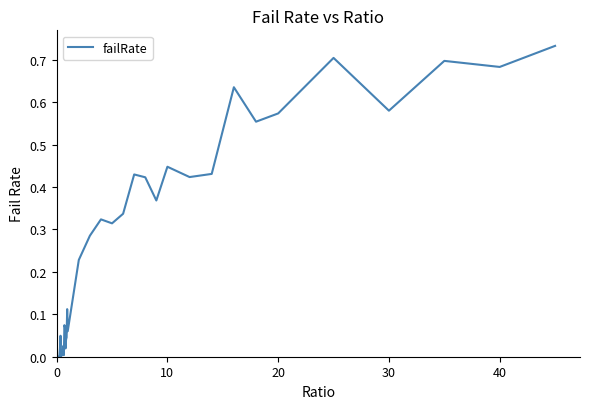

What is the sum of all values?

9.7